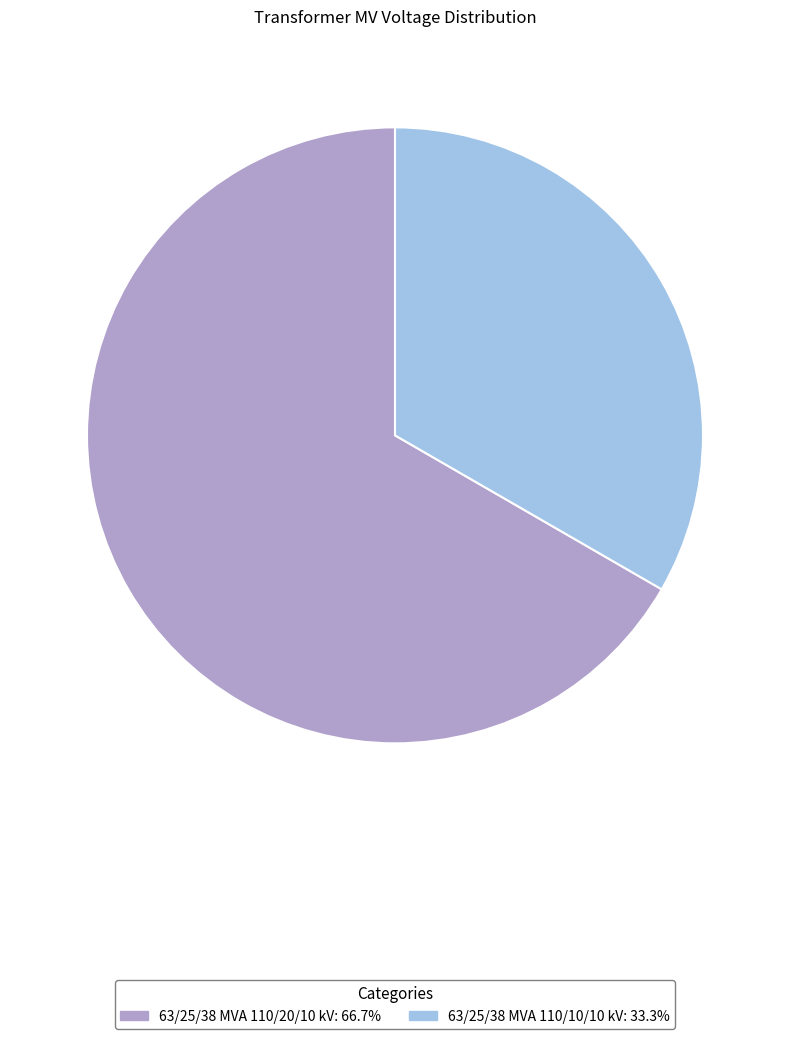

Do 63/25/38 MVA 110/10/10 kV and 63/25/38 MVA 110/20/10 kV together represent more than half of the pie?

Yes